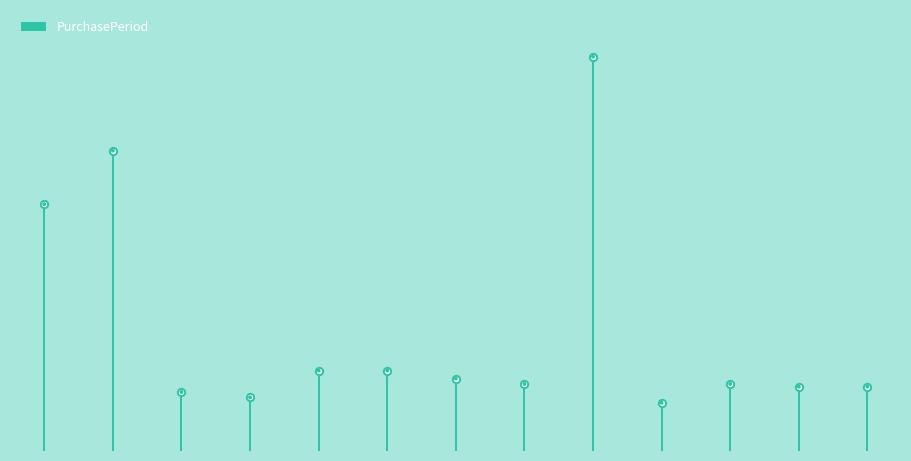

Between 2015-08-18 and 2016-03-19, which is larger?

2015-08-18